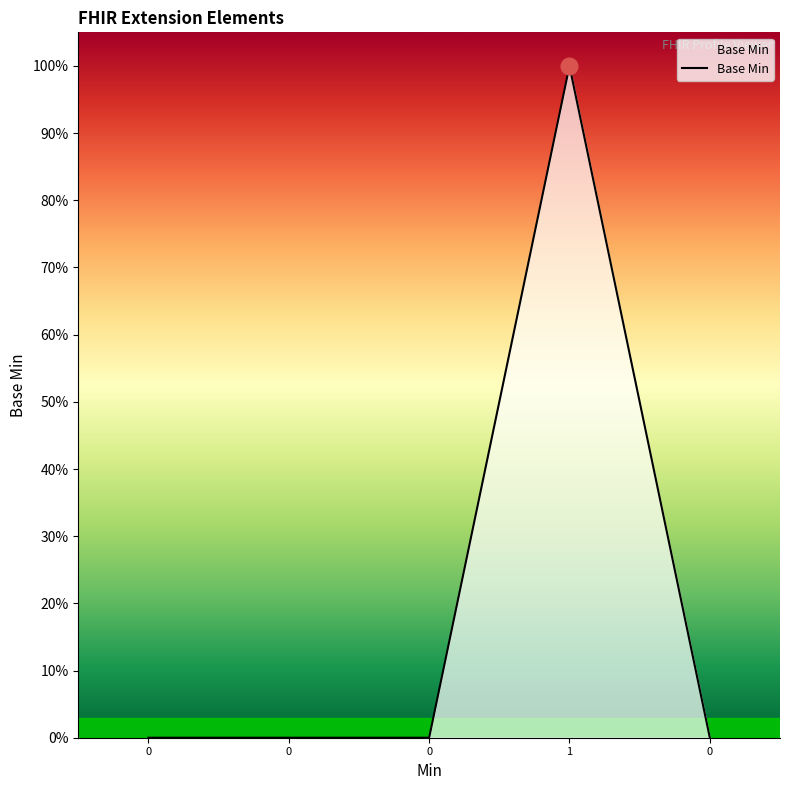

Reading left to right, extract all data points from this chart.

0	0	0	1	0